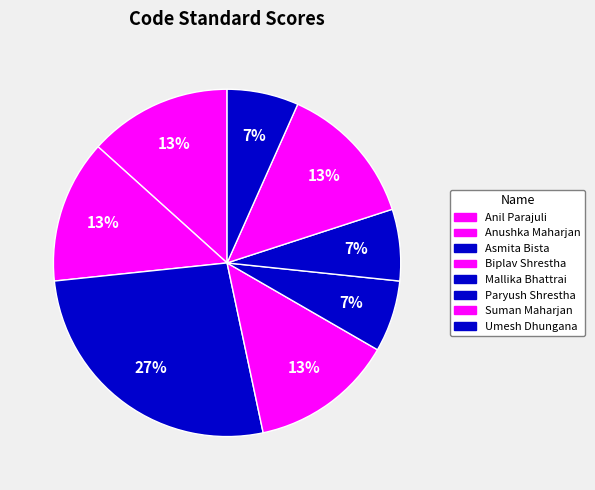

Does Paryush Shrestha represent more than half of the total?

No